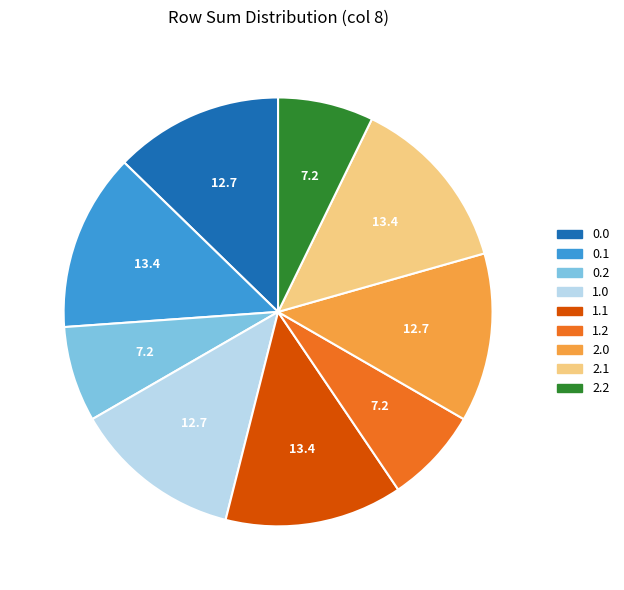

Count the number of slices in the pie.

9